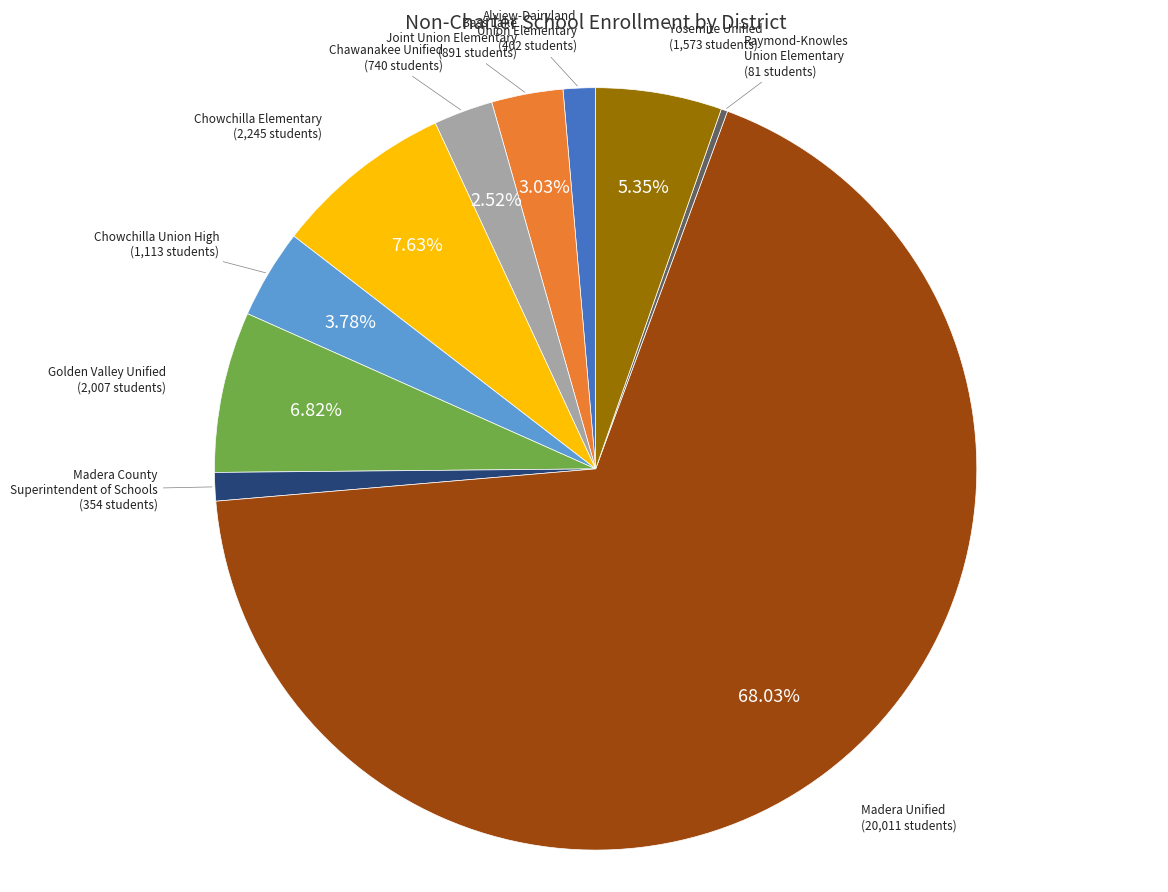

Does any single category account for the majority?

Yes